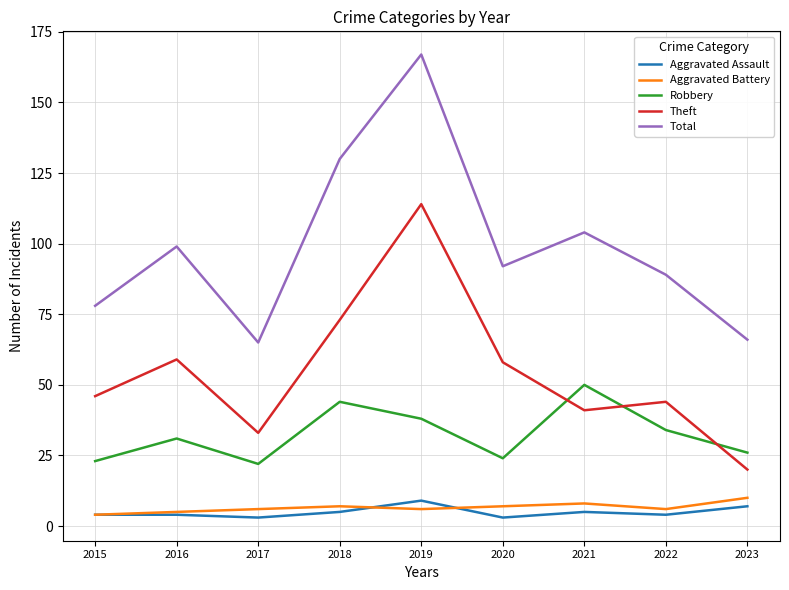

What is the approximate value of Aggravated Battery at 2022?

6